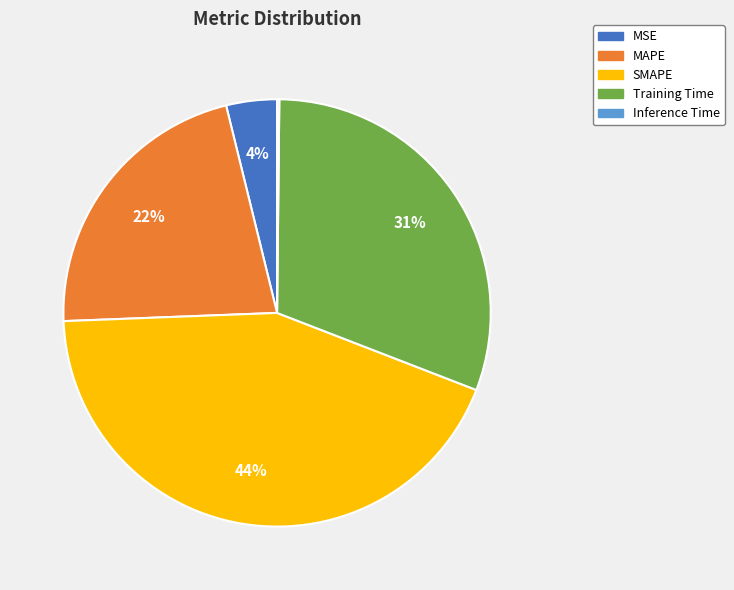

To the nearest percent, what is the difference between the SMAPE and MAPE slice percentages?

22%